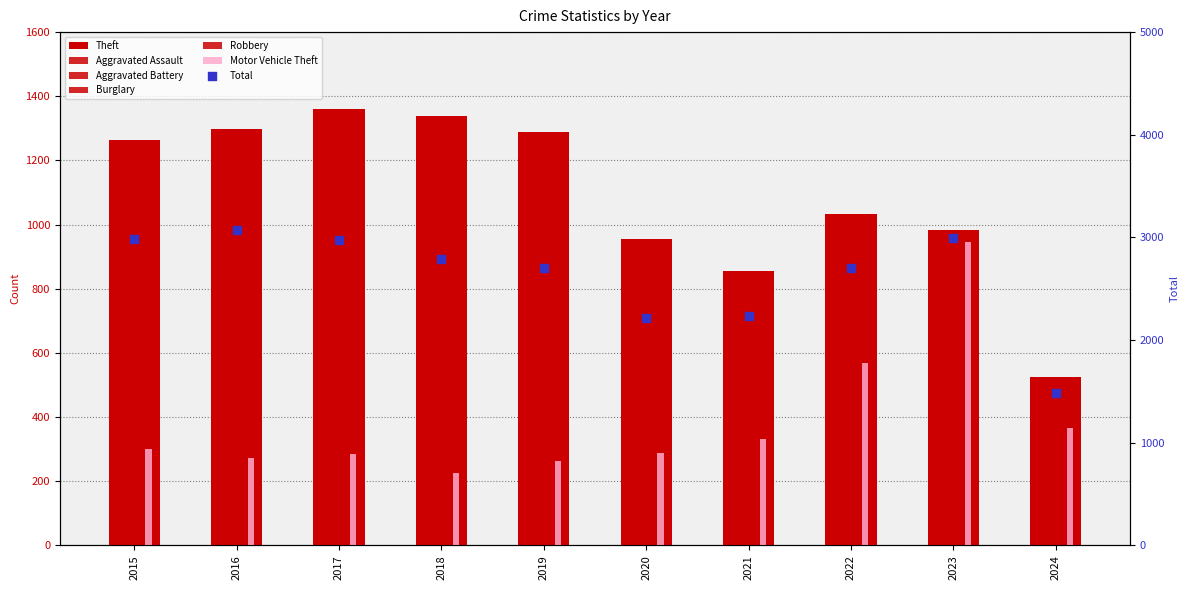

Which series has the largest Y range (max minus min)?

Theft